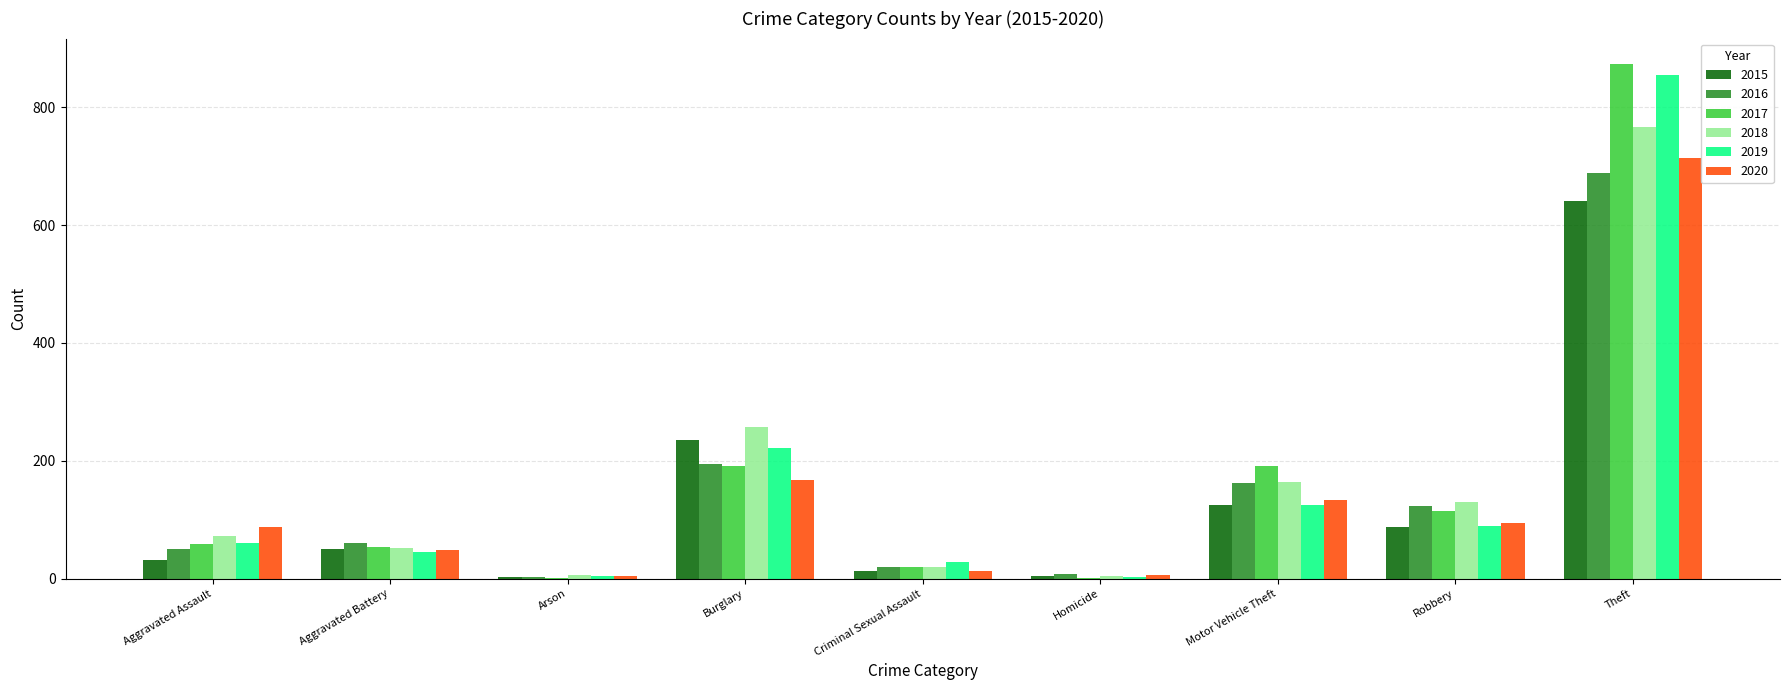

What is the total value across all series at Aggravated Battery?

309